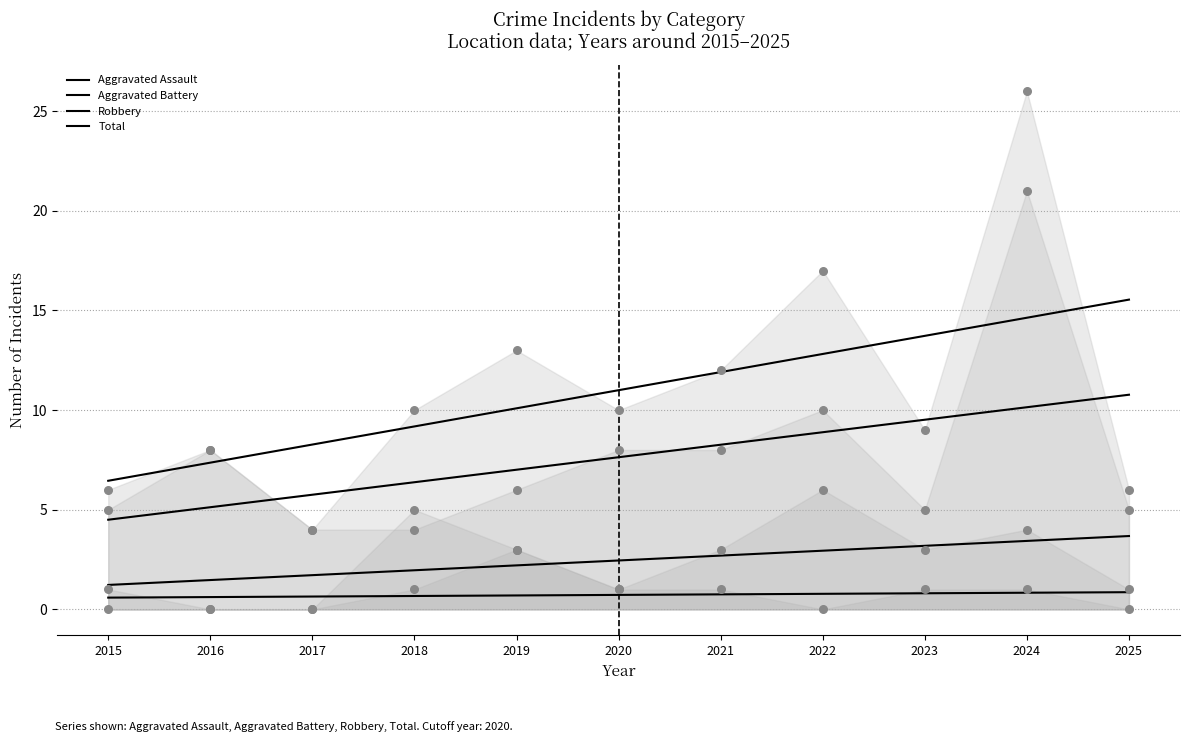

Which series reaches the maximum Y coordinate?

Total